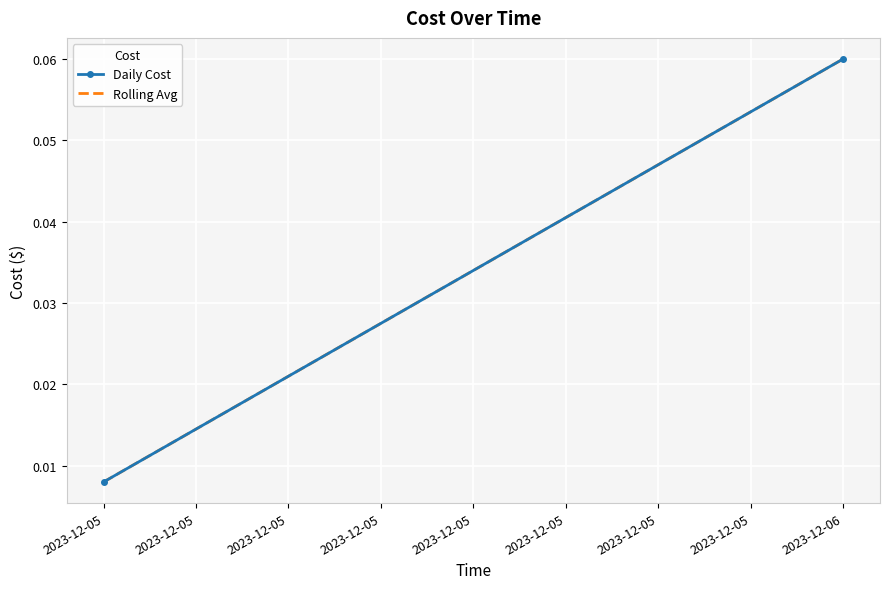

What are all the series names shown in the legend?

Daily Cost, Rolling Avg